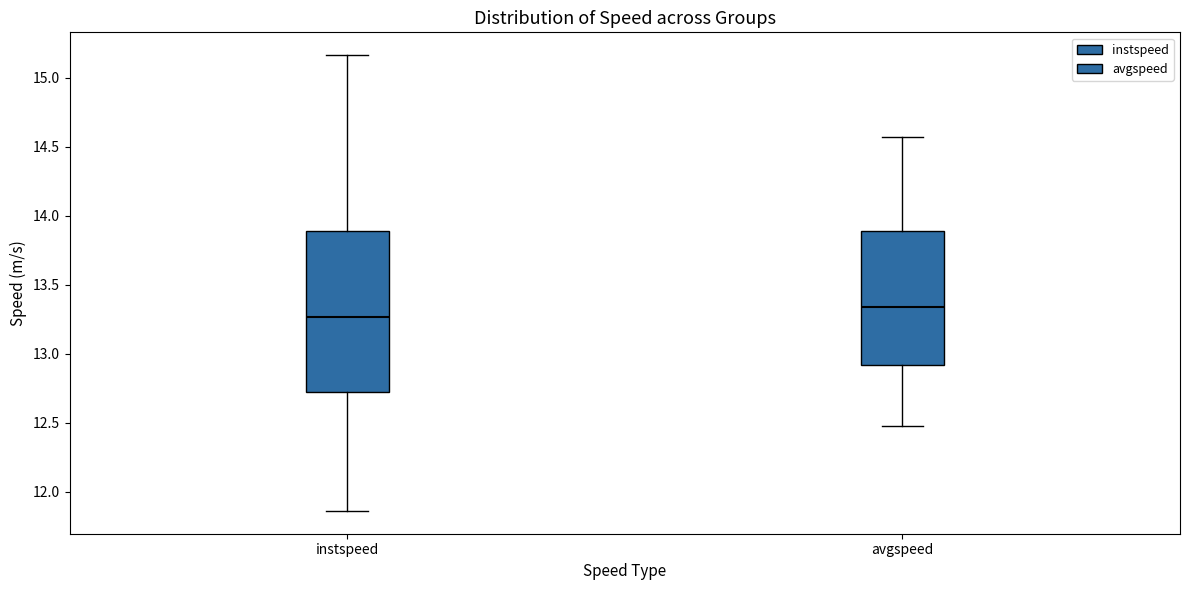

Reading left to right, read every box against the y-axis: the position of its median line, the range the box covers, and the ends of its whiskers. The values are not printed on the chart, so give them approximately, as read against the axis.

instspeed: median 13.25, box 12.70 to 13.90, whiskers 11.85 to 15.15
avgspeed: median 13.35, box 12.90 to 13.90, whiskers 12.45 to 14.55